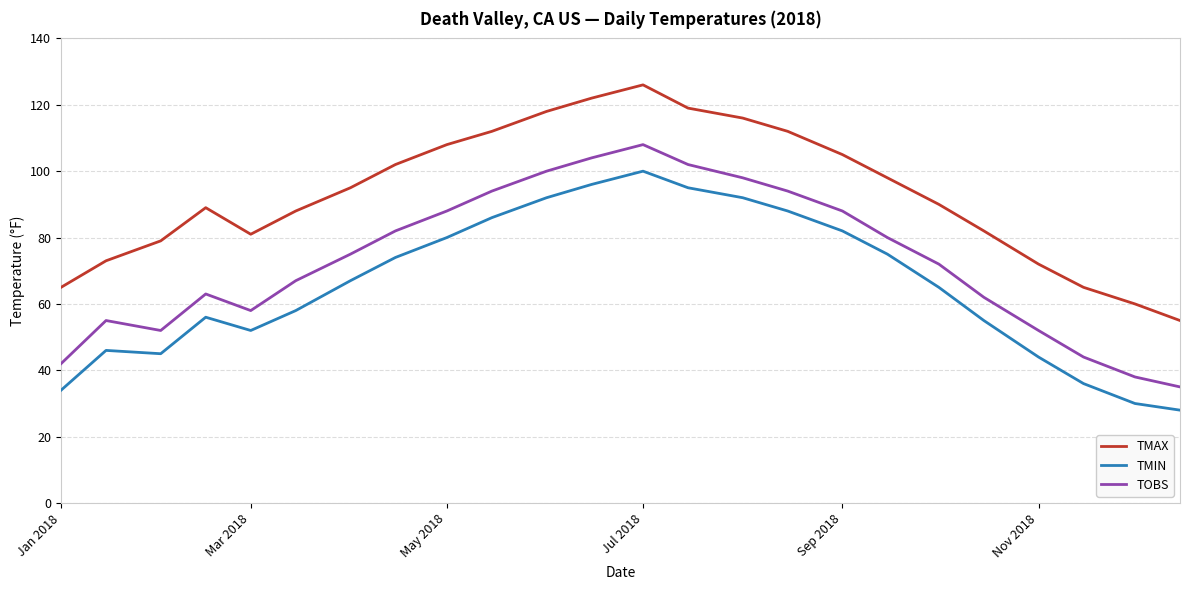

Which series has the largest total across all categories?

TMAX